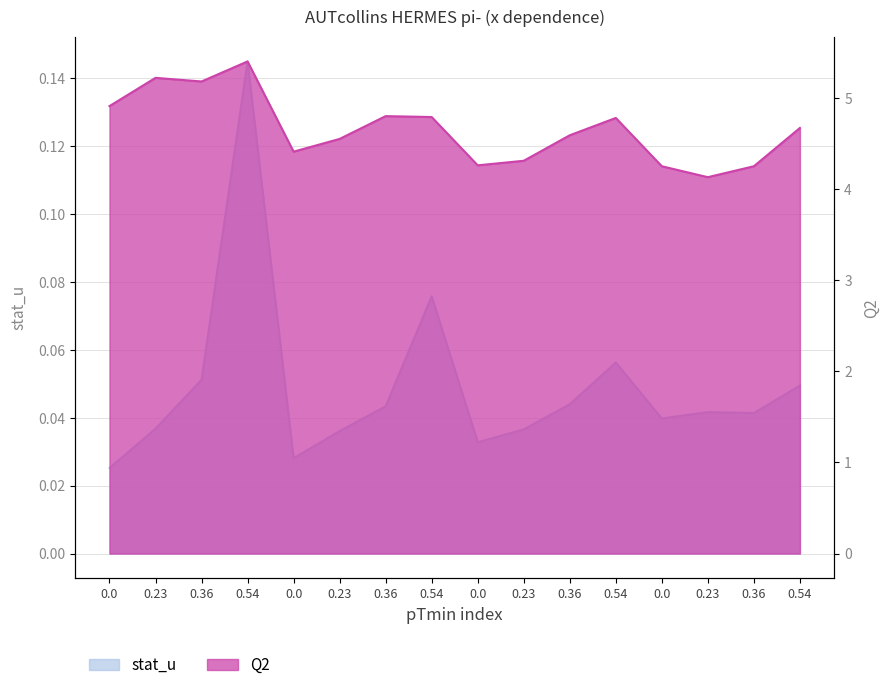

What is the value of the stat_u point at the 12th from the left?

0.1